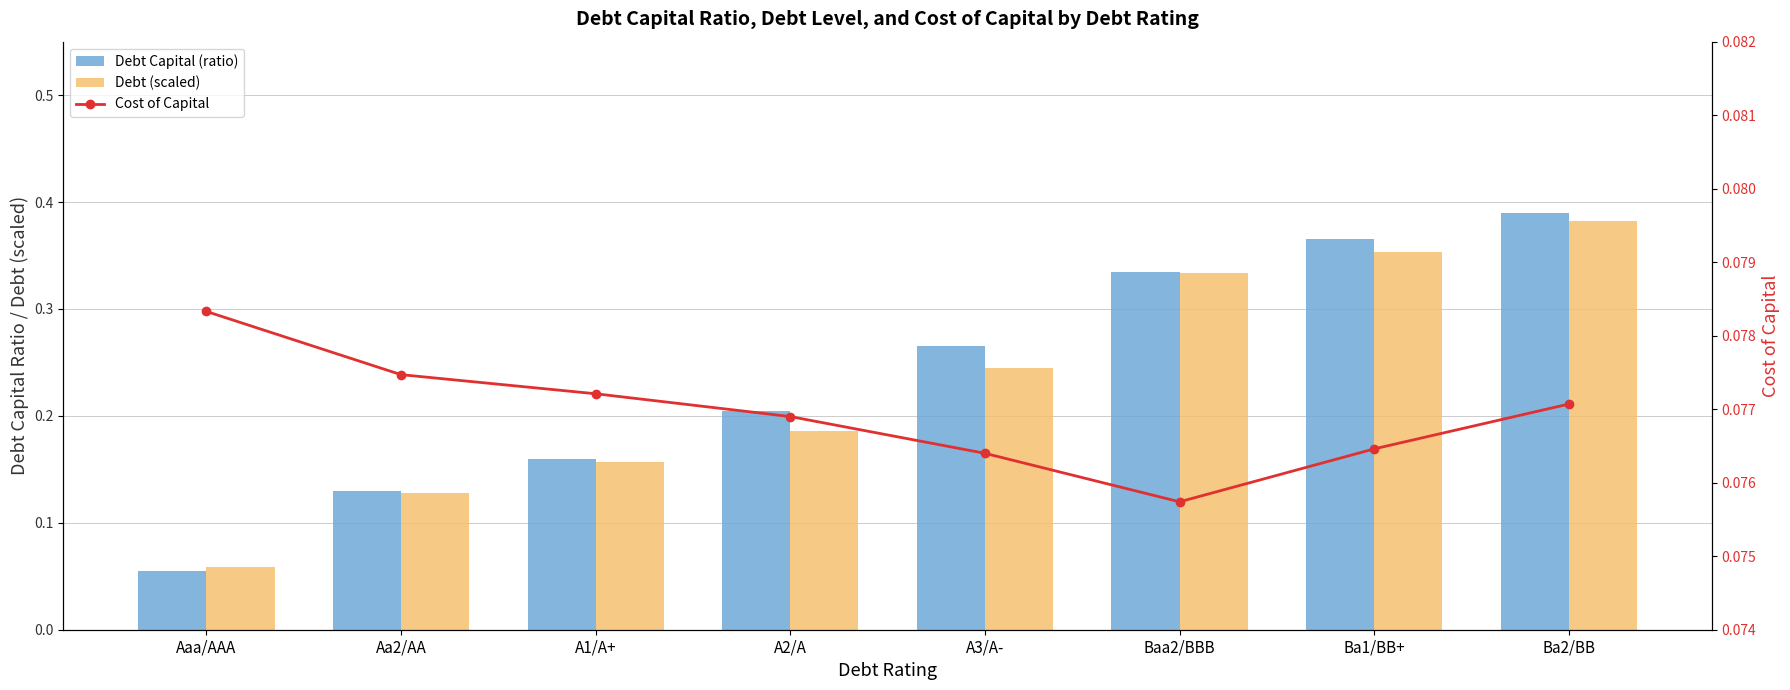

How many Debt (scaled) values are between 0 and 1?

8